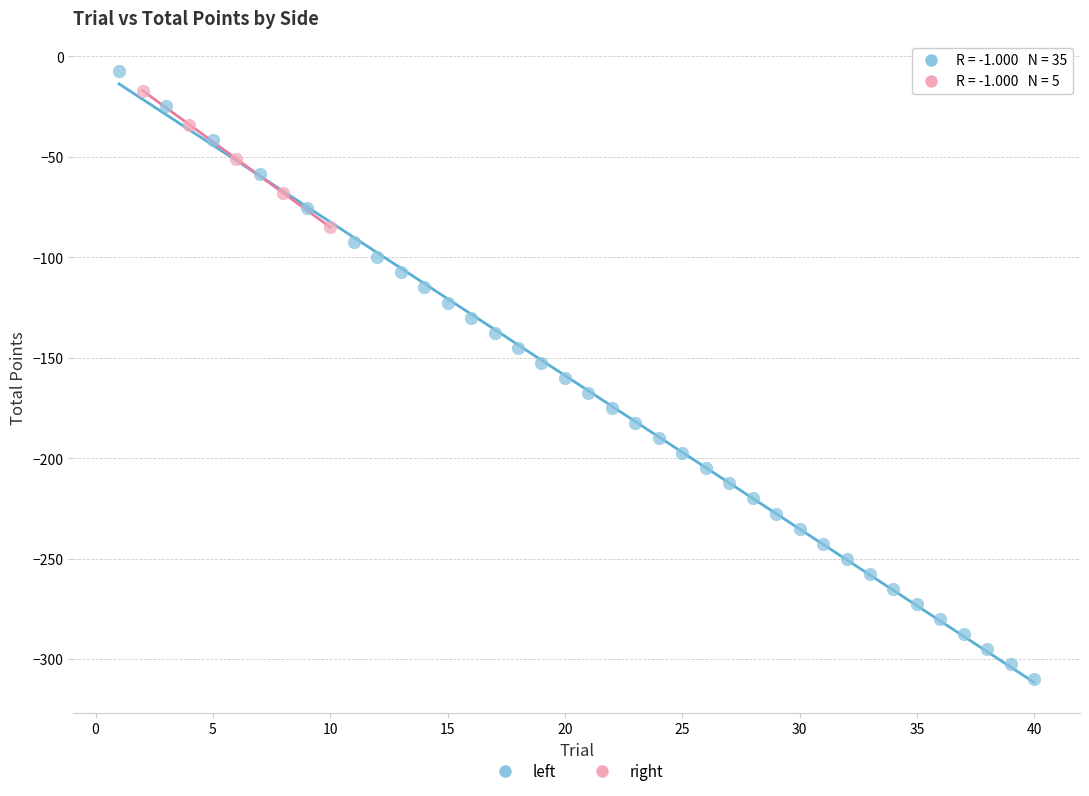

Which series contains the highest Y value?

left